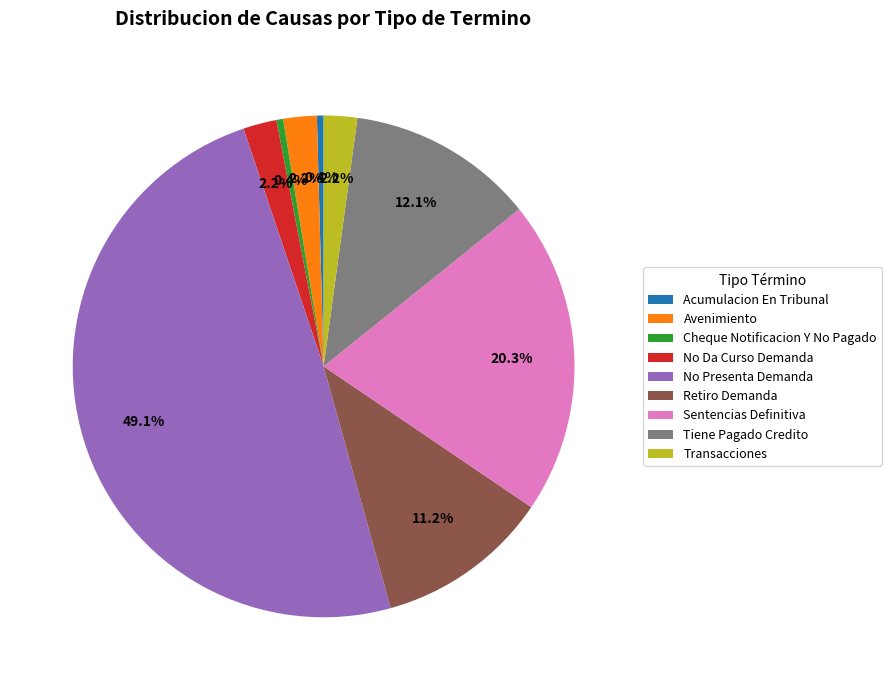

The No Da Curso Demanda slice represents 2% of the pie. True or false?

True